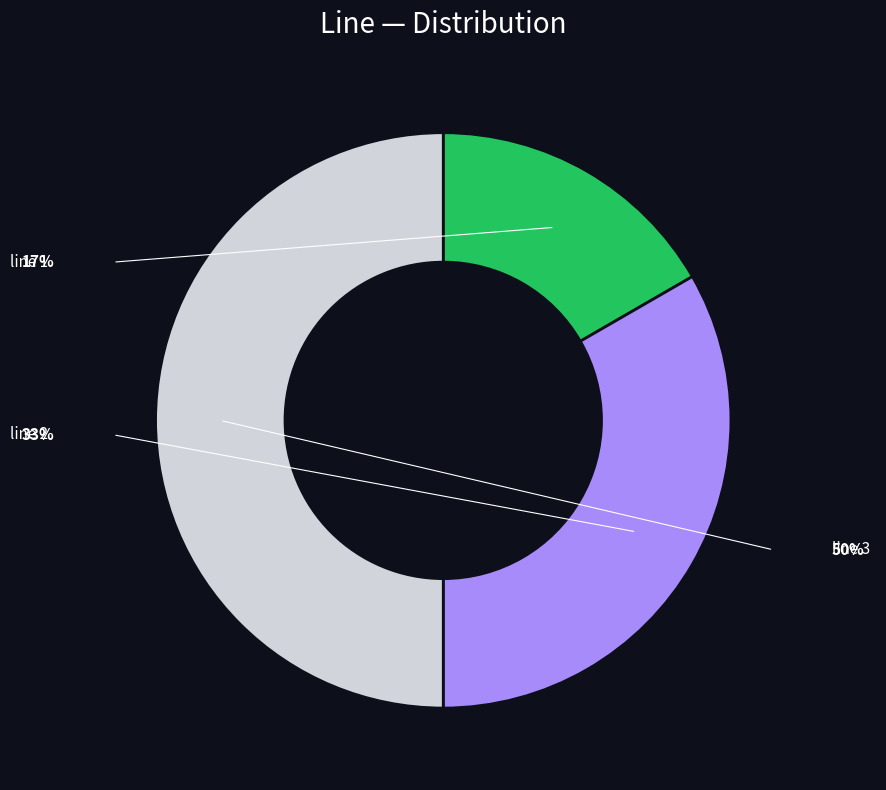

Combined, do line 2 and line 3 account for over 50%?

Yes